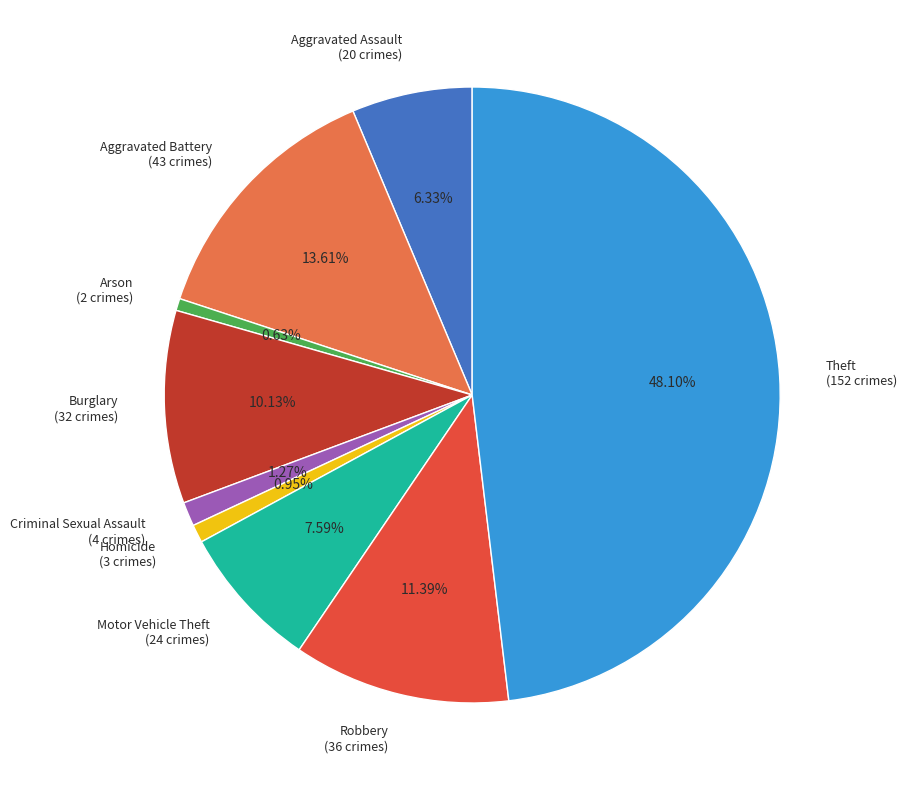

To the nearest percent, what is the average slice percentage?

11%